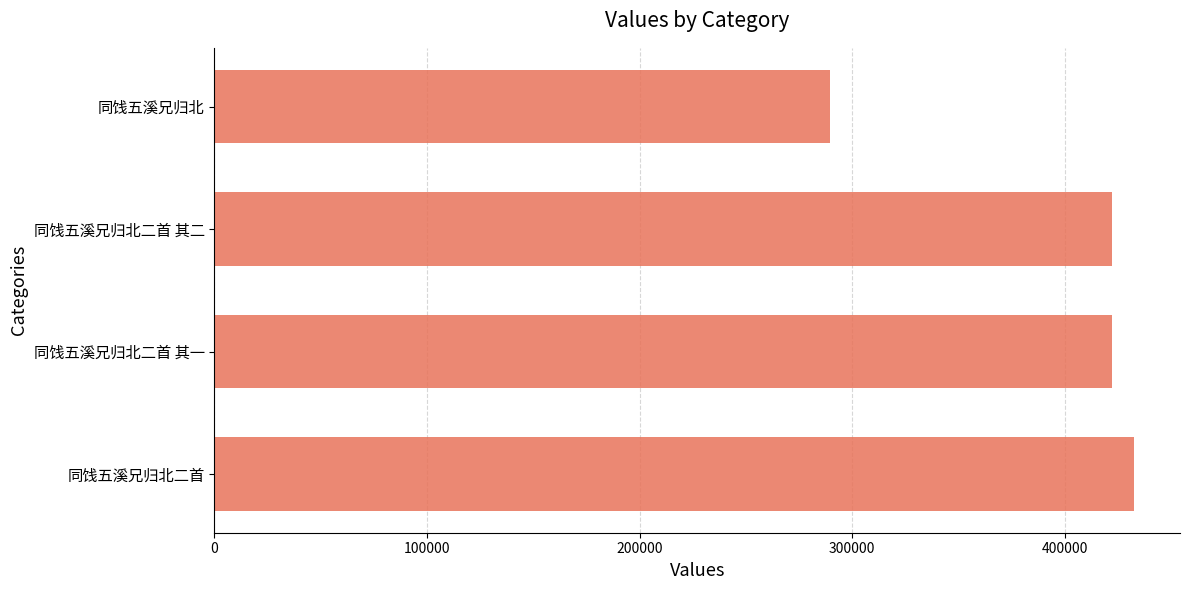

How many series are shown in this chart?

1